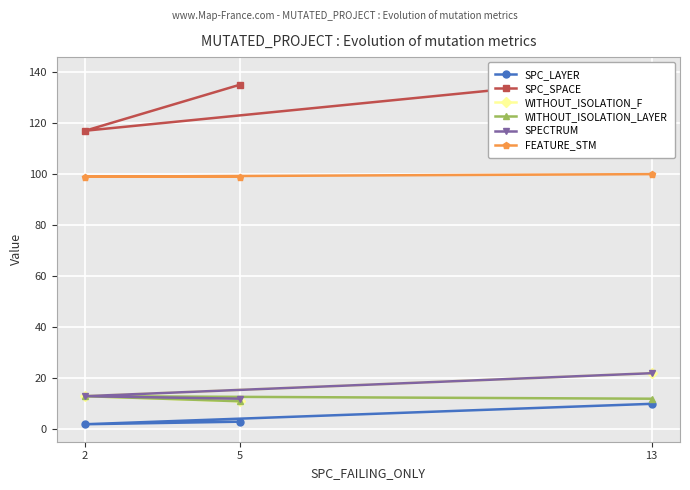

Is it true that SPECTRUM equals 7 at 5?

False